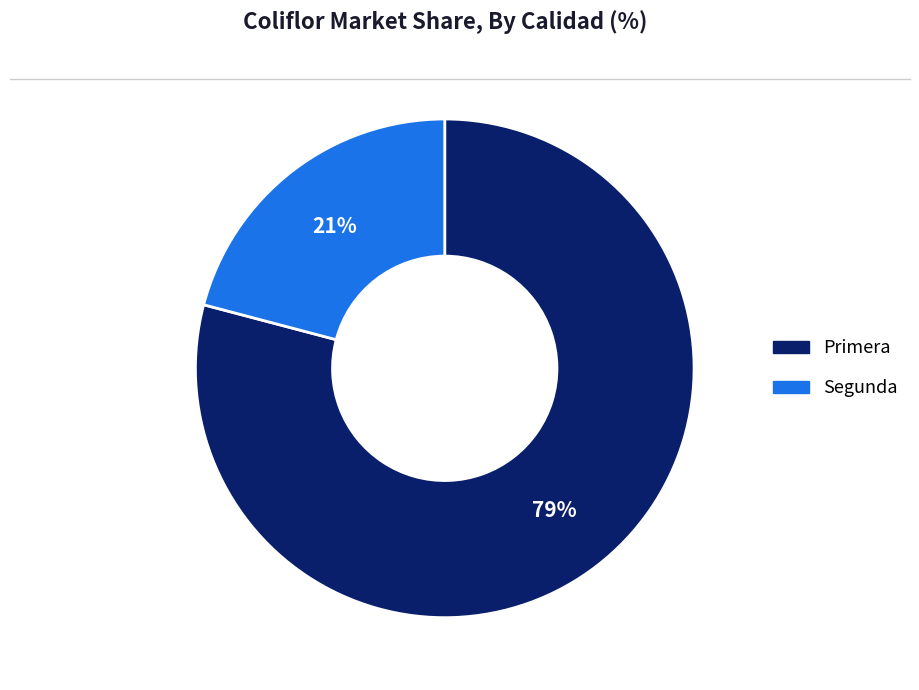

Is Segunda the majority of the pie?

No